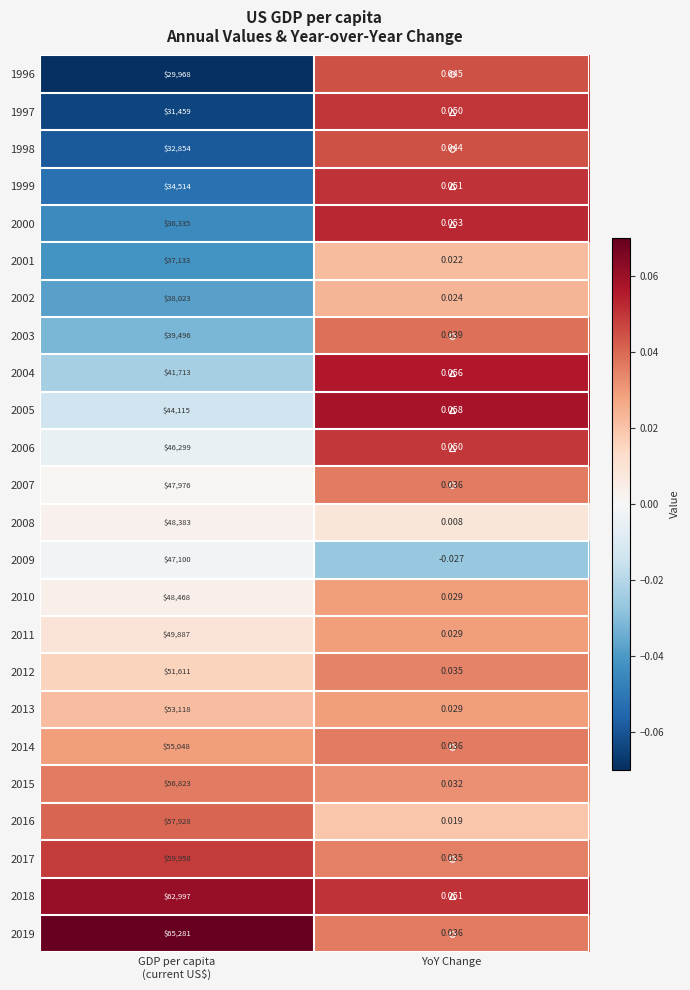

Where is 2014 nearest to the value 27524?

YoY Change